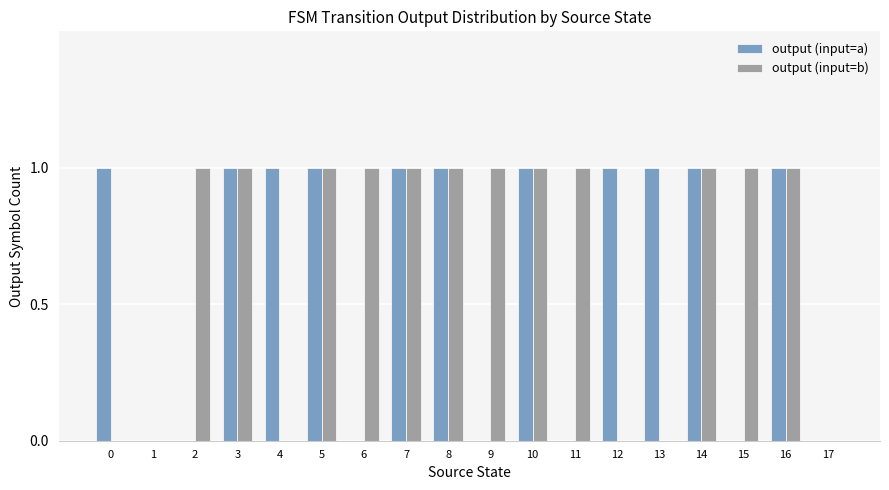

What is the sum of all output (input=a) values?

11